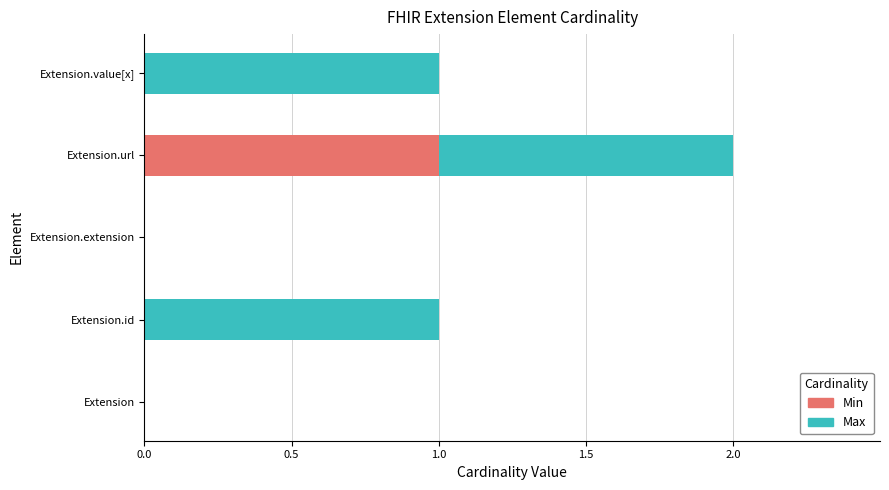

At which label does Min reach its peak?

Extension.url